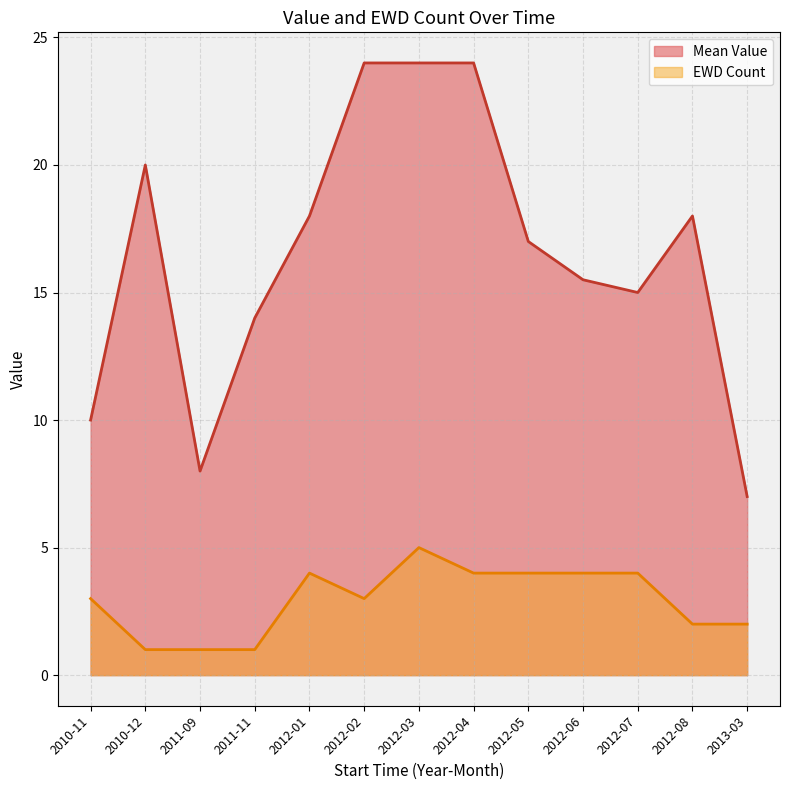

What are all the series names shown in the legend?

Mean Value, EWD Count